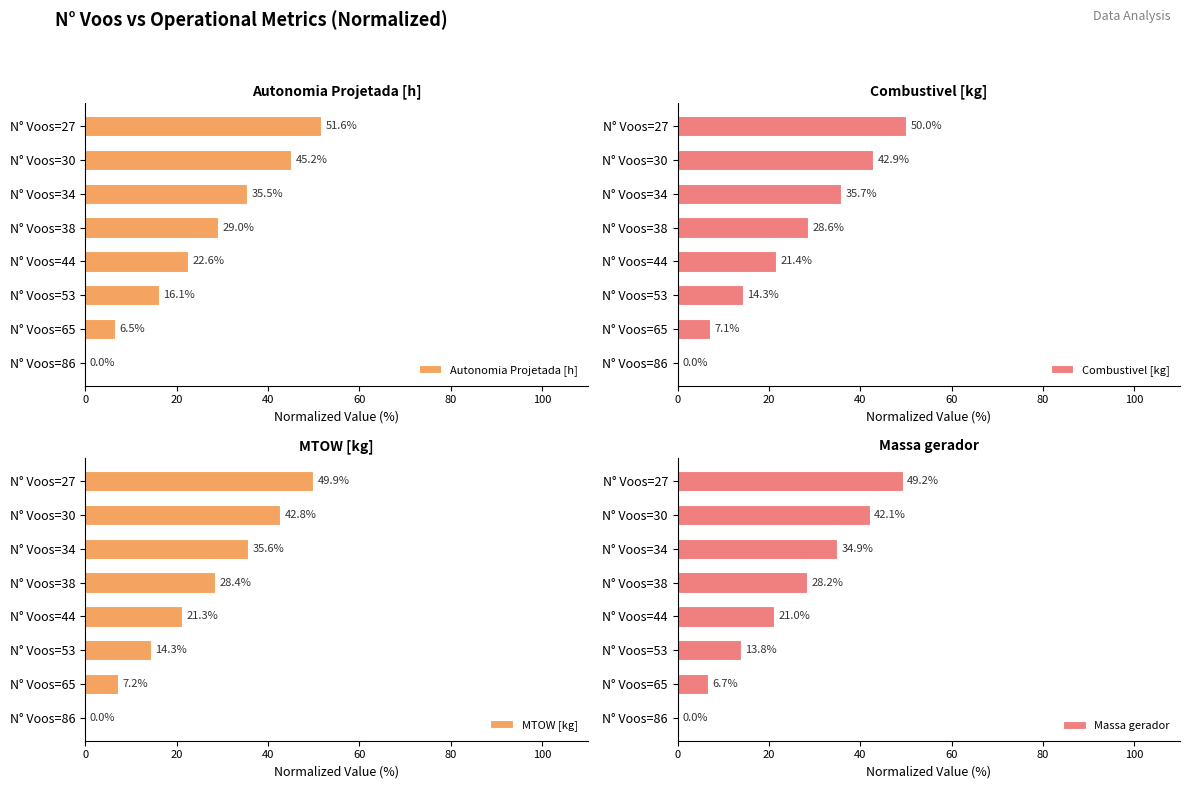

The value of Autonomia Projetada [h] at N° Voos=65 is 6.5. True or false?

True